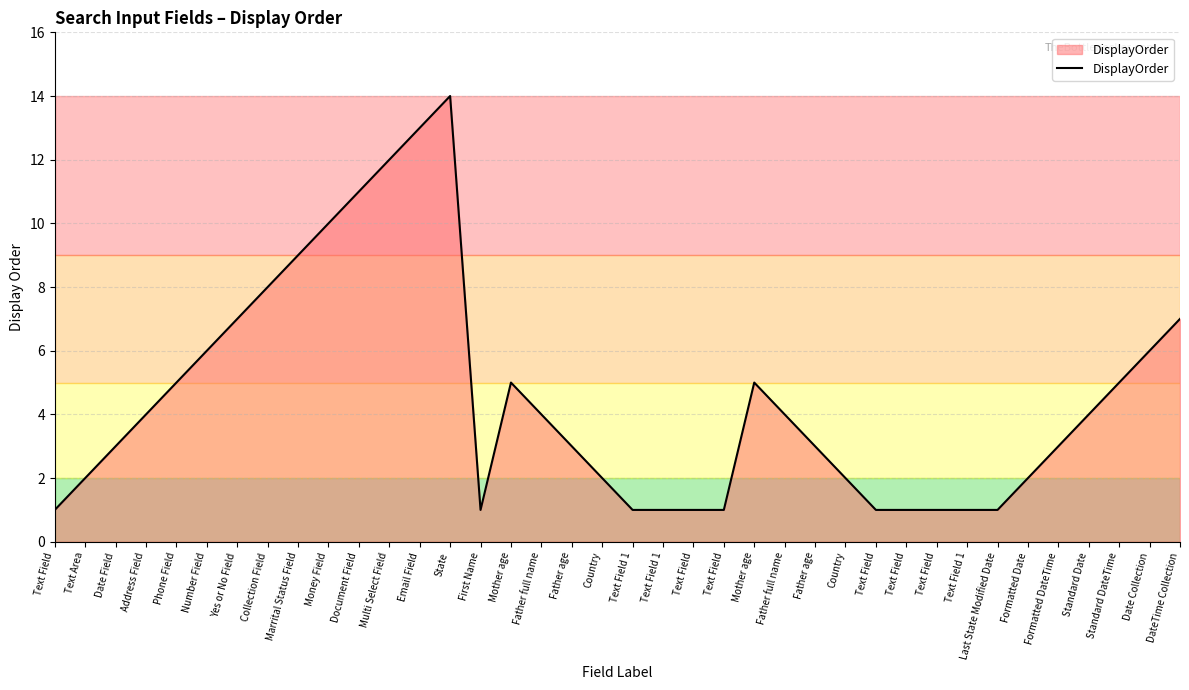

Does the chart display data point markers on the line(s)?

No